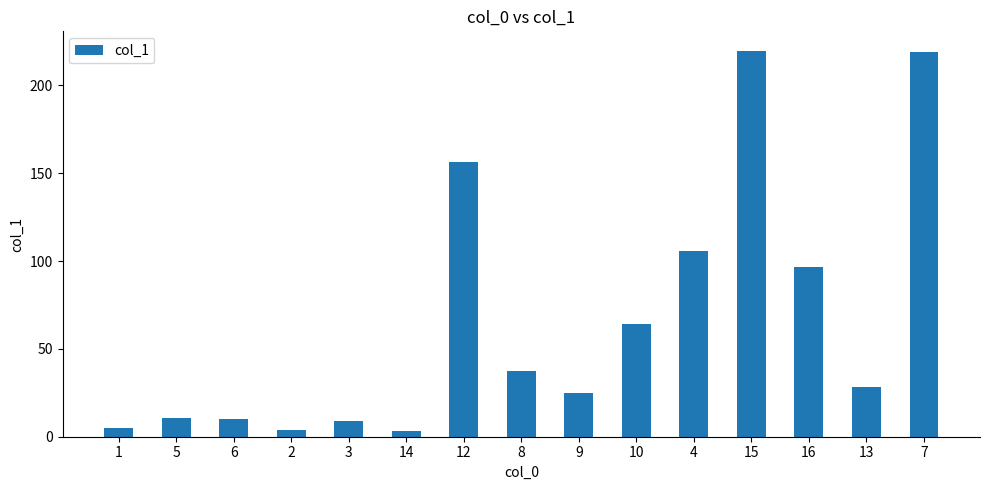

What value does the data have at 16?

96.8